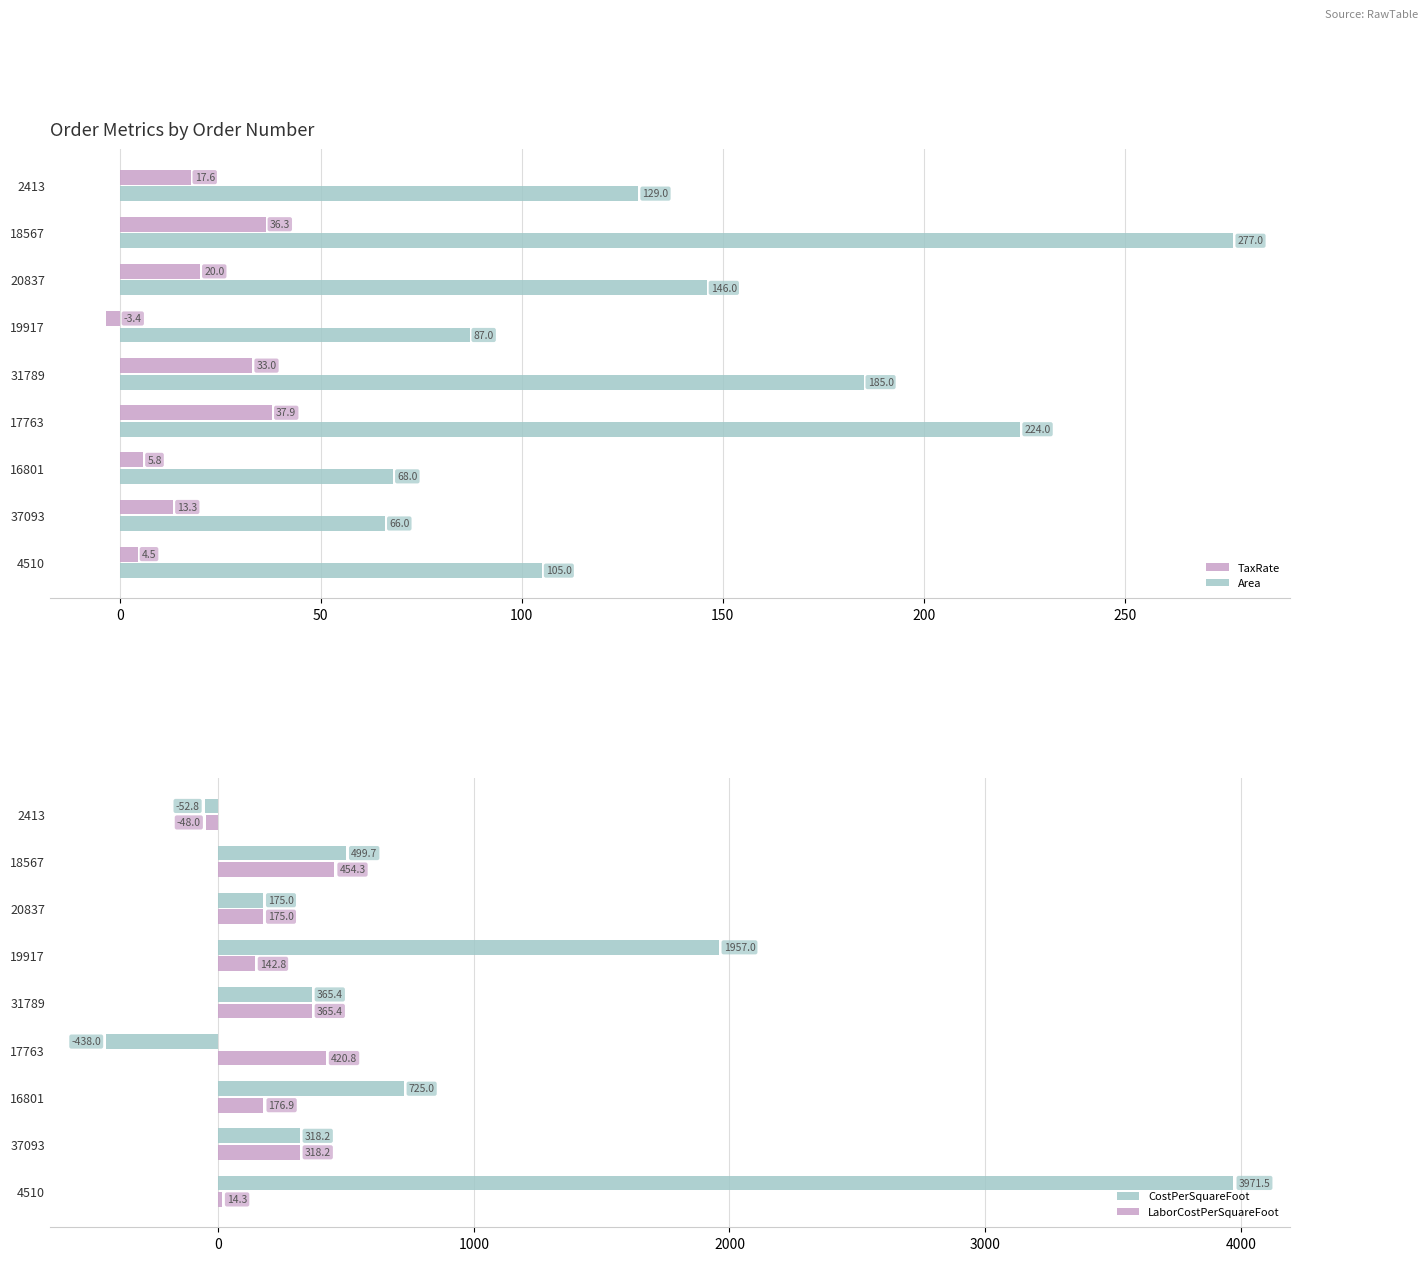

Read the Area value at 20837.

146.0